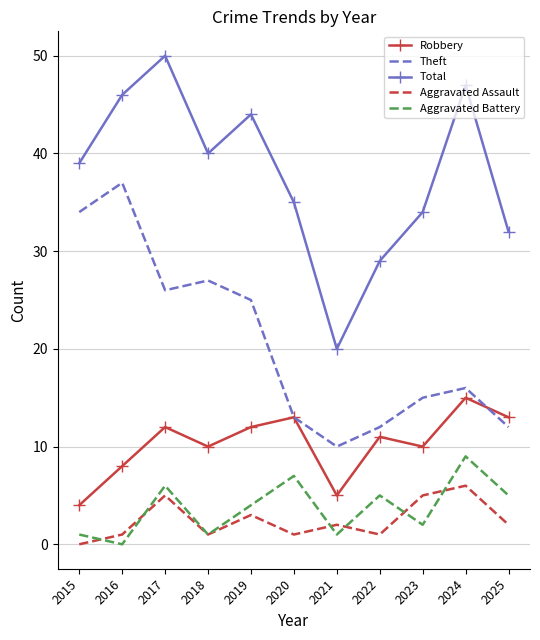

What is the maximum value shown in the chart?

50